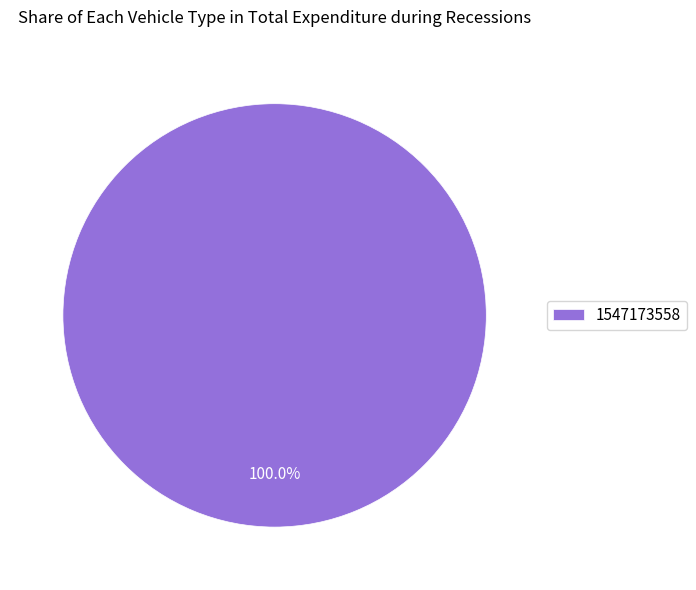

Rank the categories by value from lowest to highest.

1547173558